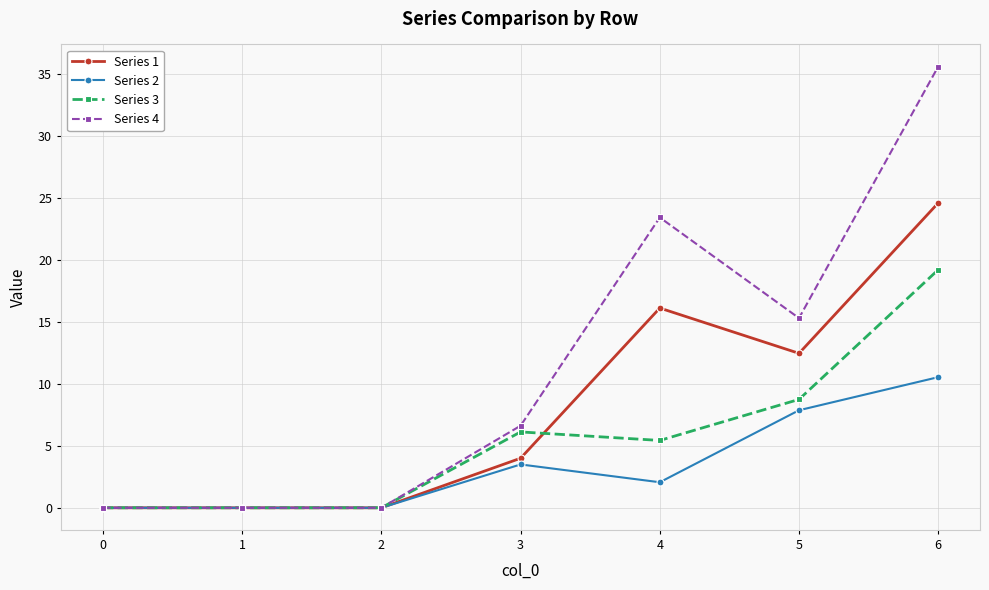

What is the sum of all Series 4 values?

81.0